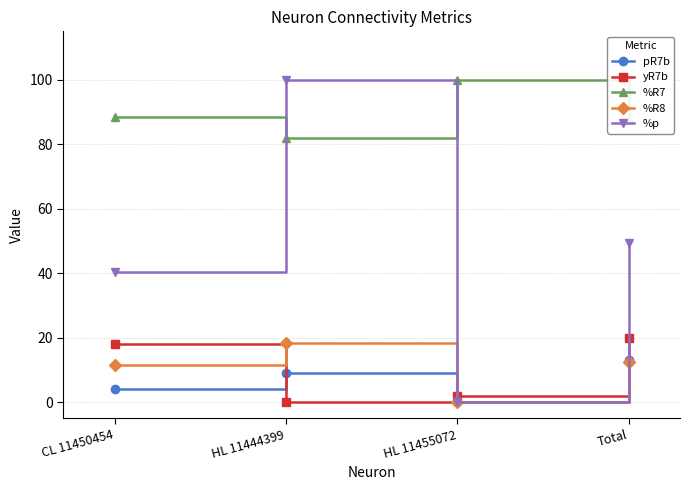

What is the average value of the yR7b series?

10.0